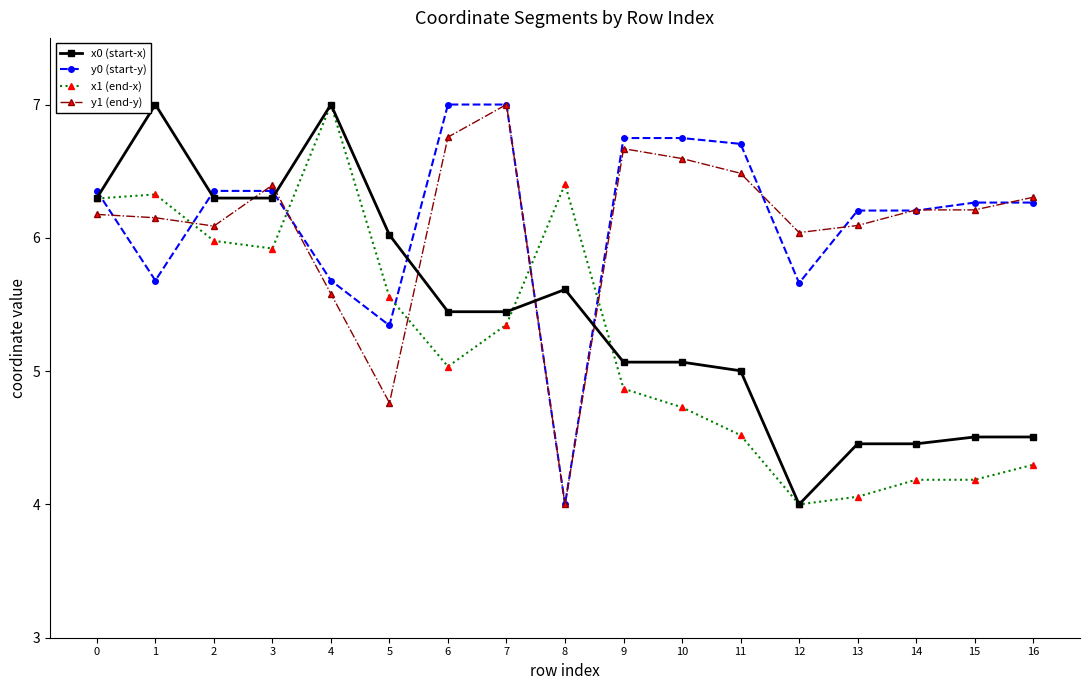

The value of x0 (start-x) at 5 is 6.0. True or false?

True